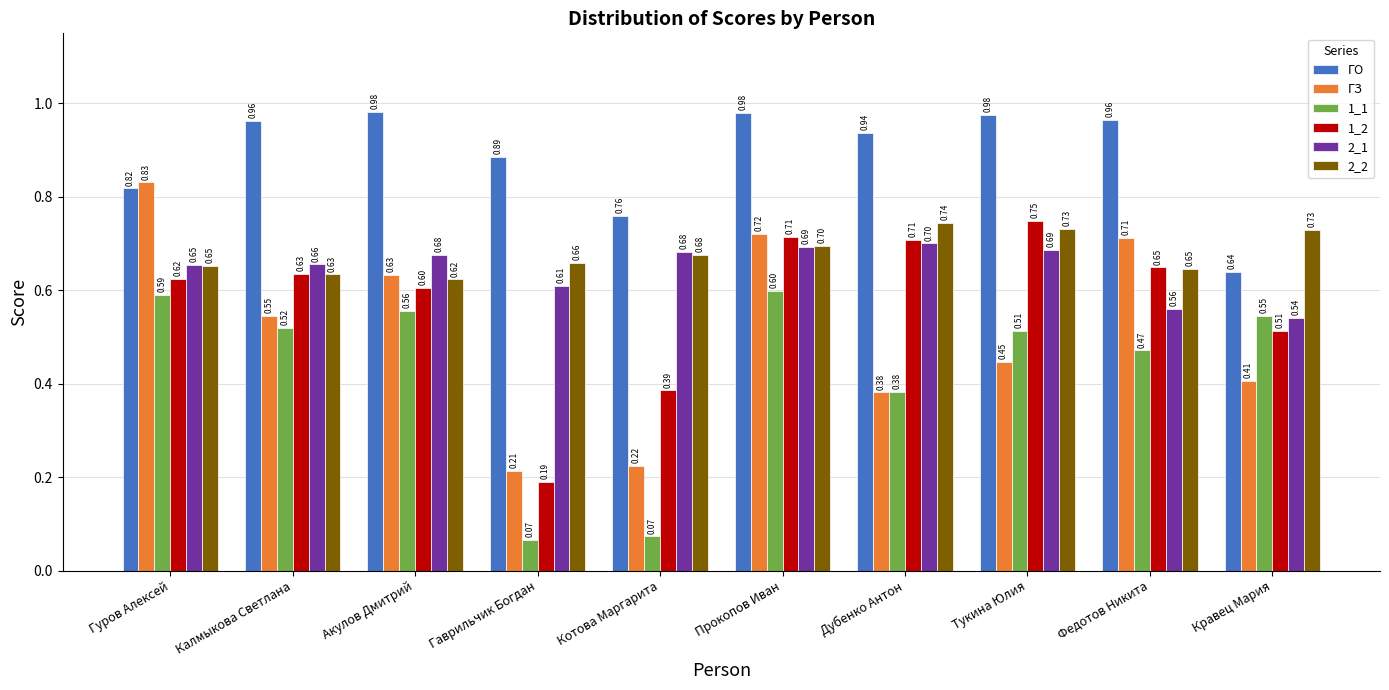

Which series has the widest spread of values?

ГЗ